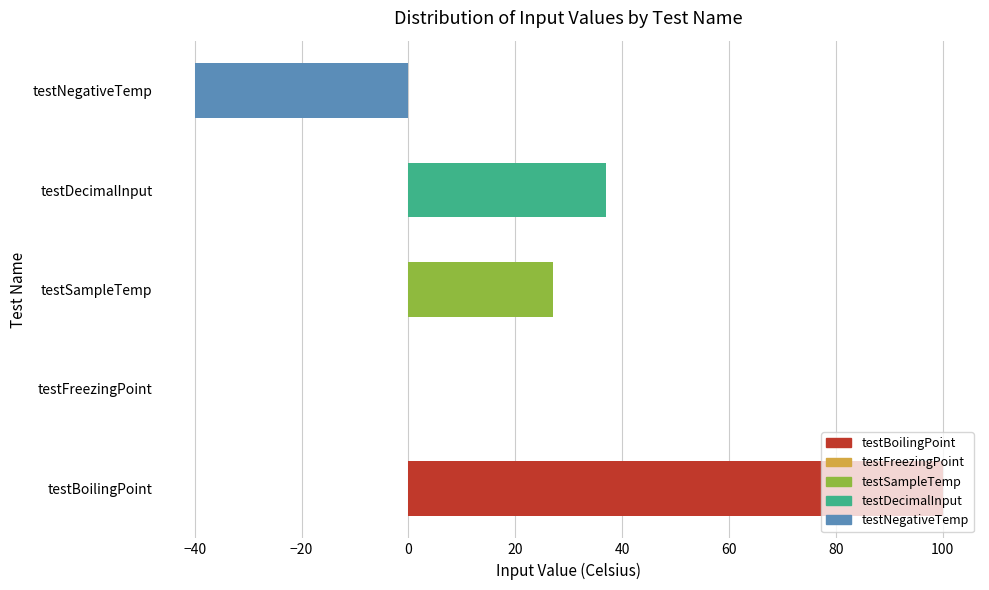

The value at testFreezingPoint is 0. True or false?

True